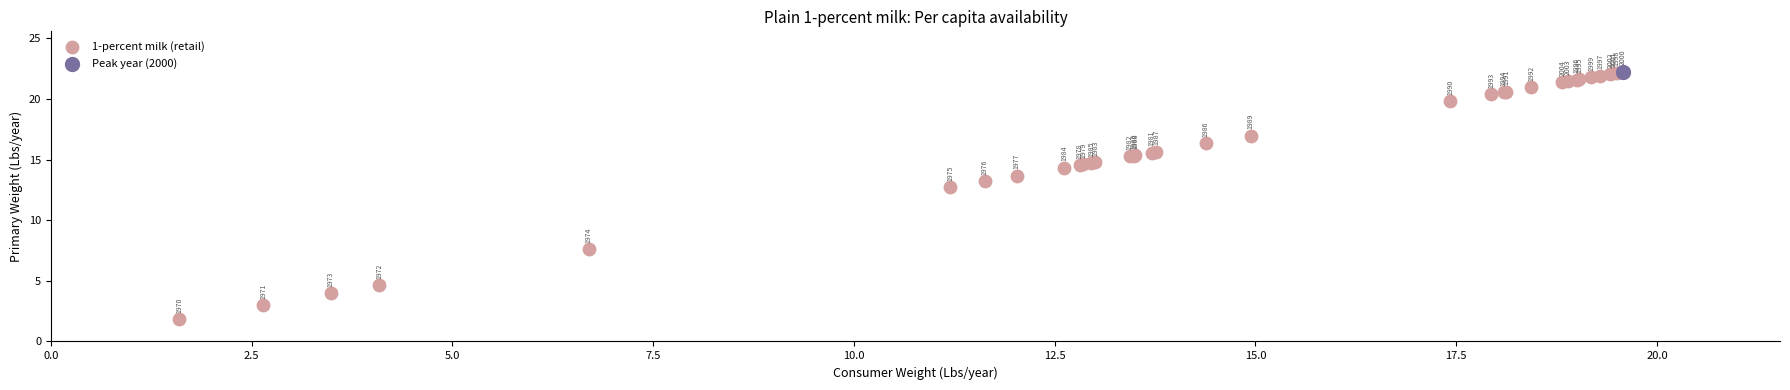

What are all the series names shown in the legend?

1-percent milk (retail), Peak year (2000)